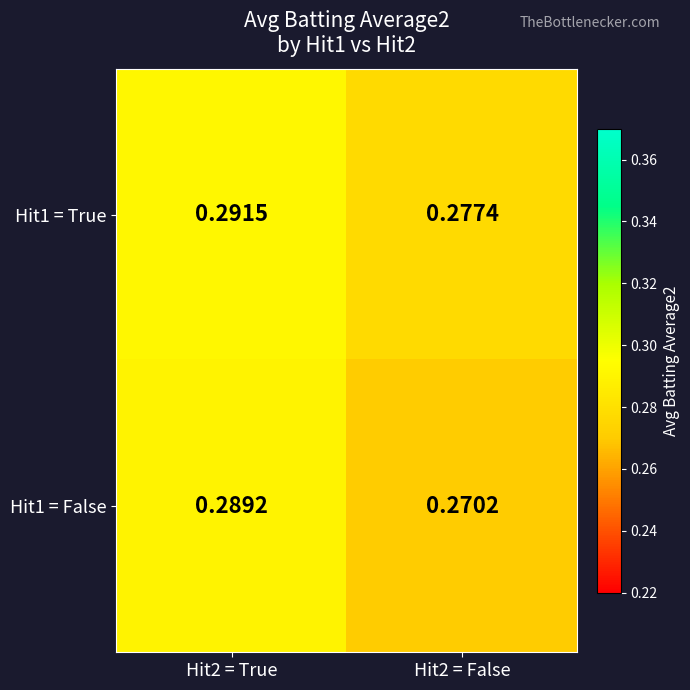

Is the value of Hit1 = False at Hit2 = False greater than the value of Hit1 = True at Hit2 = False?

No